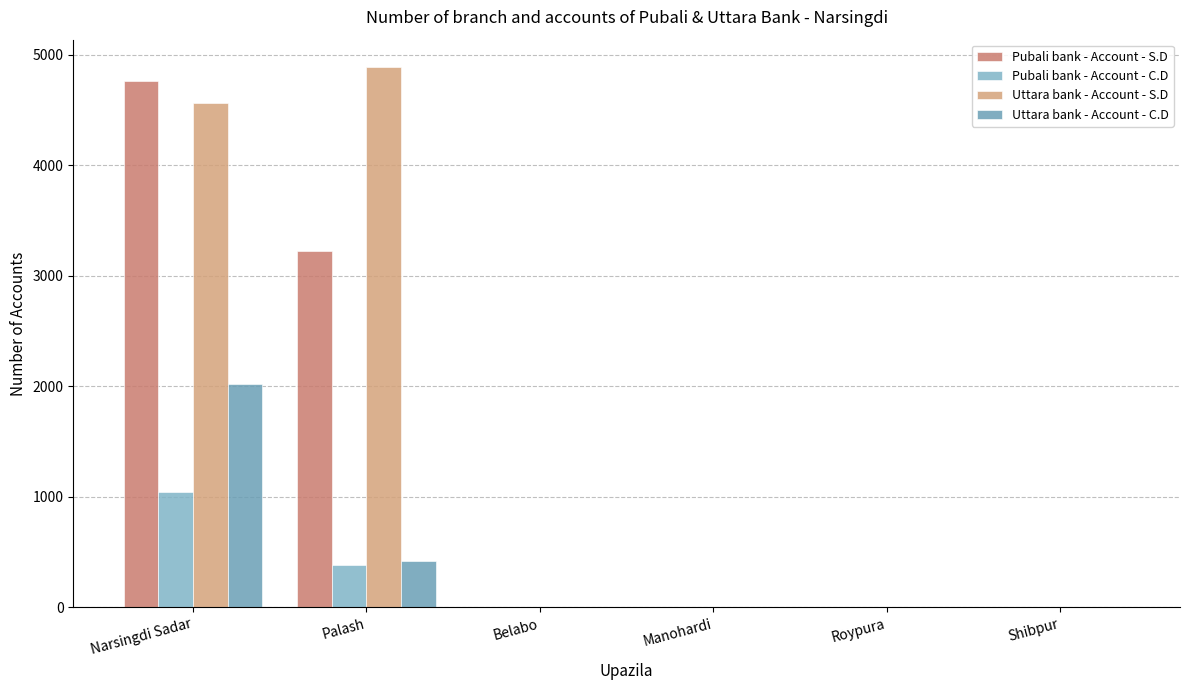

Count the Pubali bank - Account - S.D values in the range 0 to 3220.

5